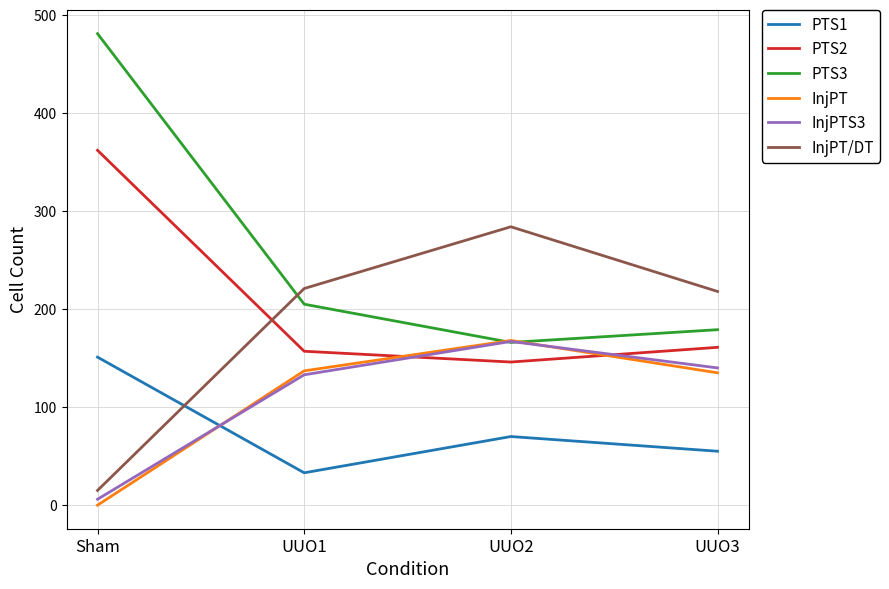

At how many categories does at least one series exceed 86?

4